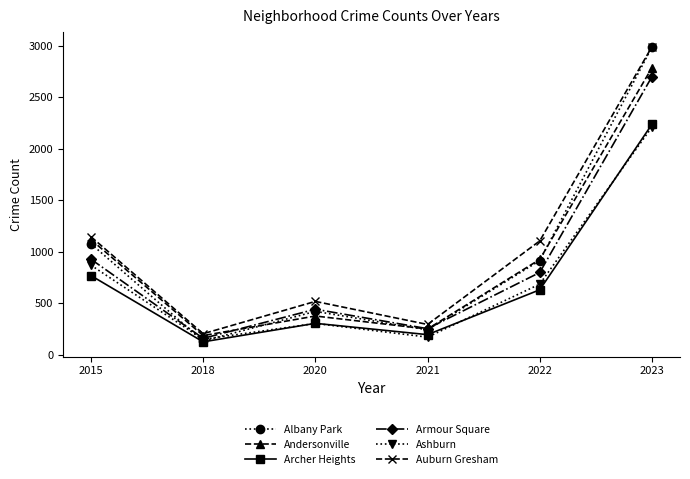

Which series has the largest total across all categories?

Auburn Gresham